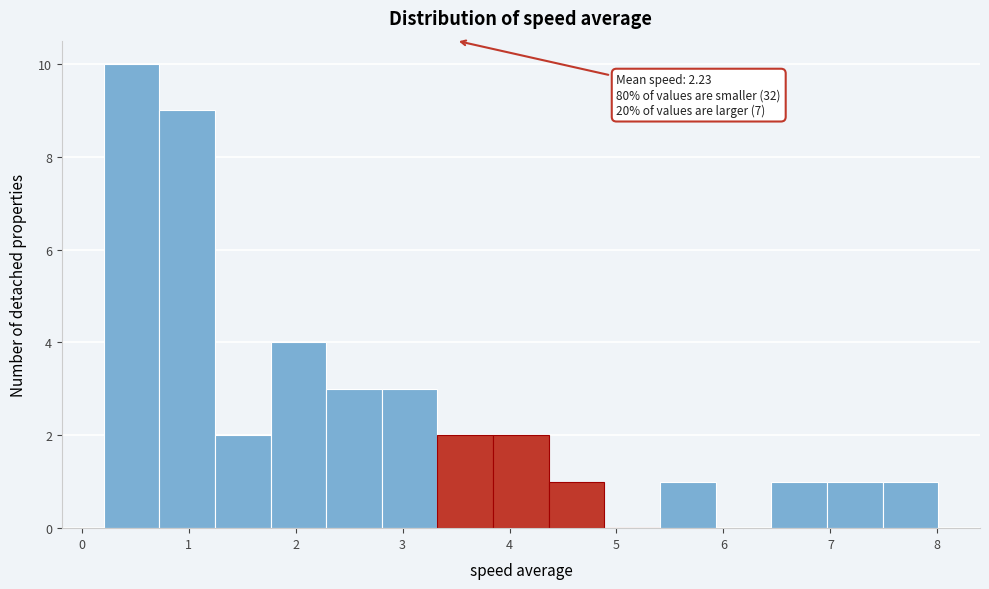

Which range on the x-axis has the tallest bar?

0.2 to 0.7